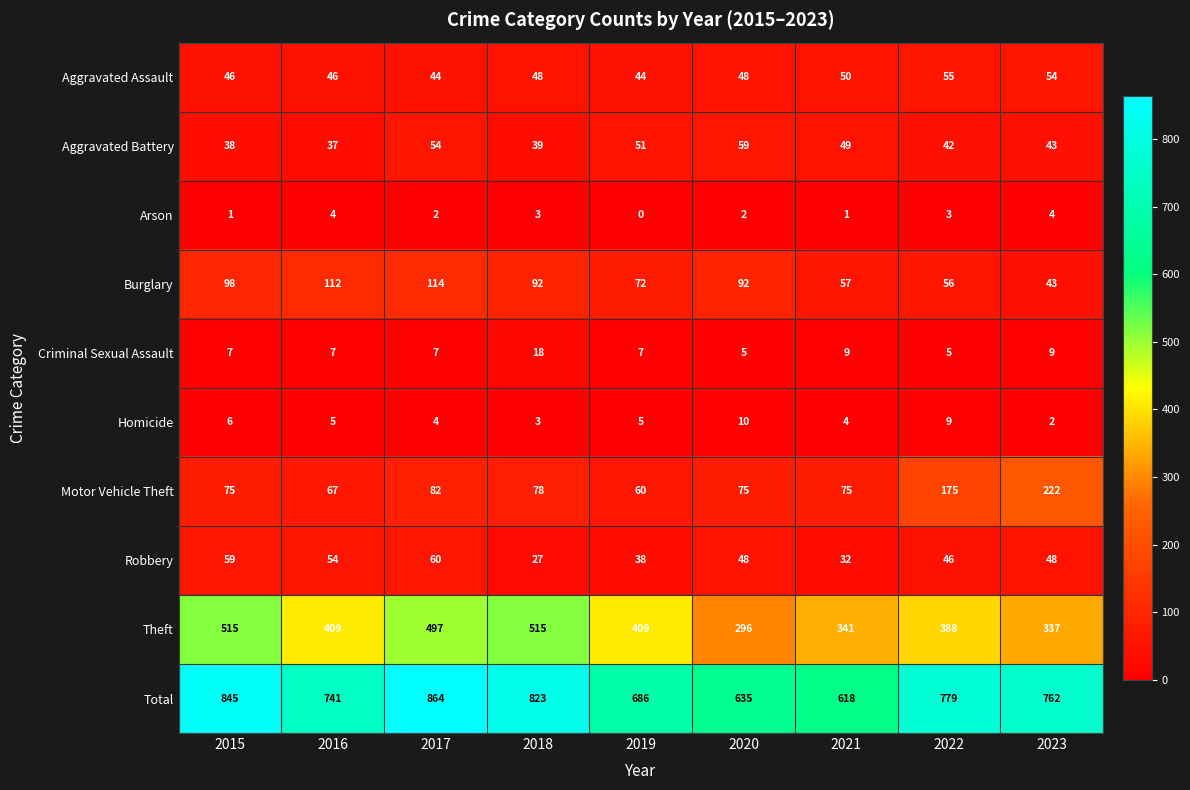

How many series are shown in this chart?

10